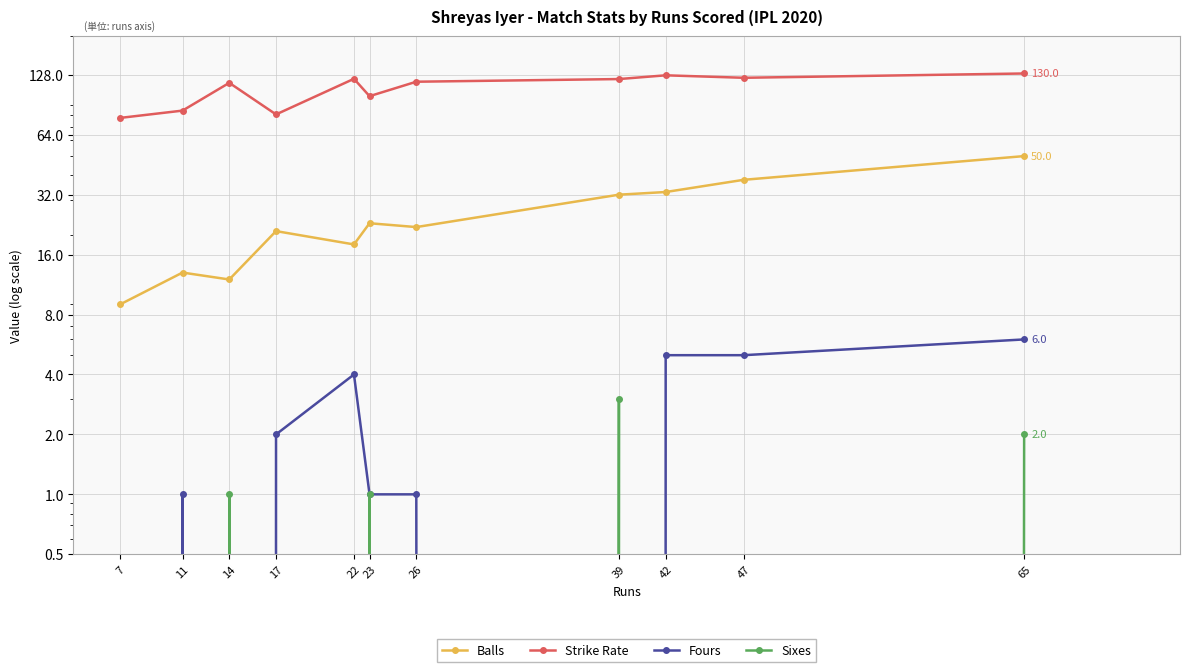

Reading right to left, extract all data points from this chart.

Balls: 50.0	38.0	33.0	32.0	22.0	23.0	18.0	21.0	12.0	13.0	9.0
Strike Rate: 130.0	123.7	127.3	121.9	118.2	100.0	122.2	81.0	116.7	84.6	77.8
Fours: 6.0	5.0	5.0	0.0	1.0	1.0	4.0	2.0	0.0	1.0	0.0
Sixes: 2.0	0.0	0.0	3.0	0.0	1.0	0.0	0.0	1.0	0.0	0.0